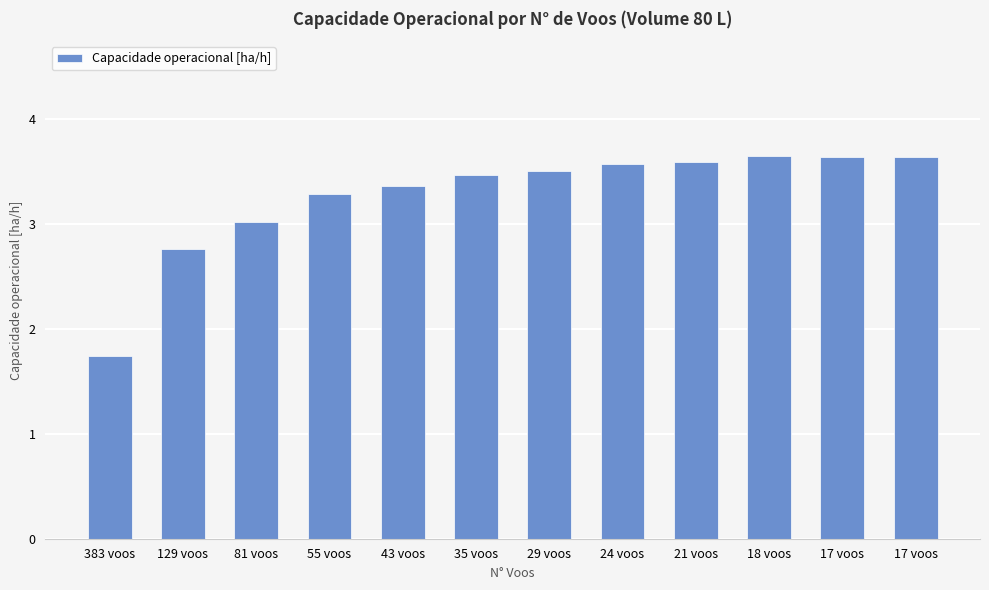

The value at 35 voos is 6.1. True or false?

False